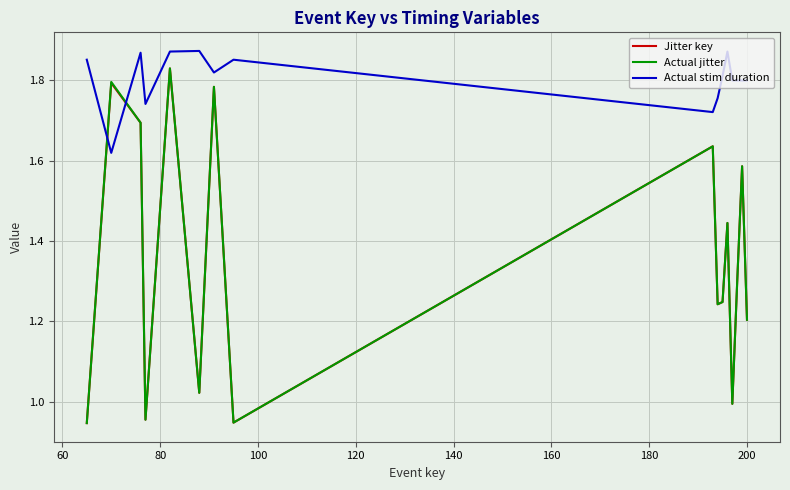

Which series ends up on top after the final intersection of Jitter key and Actual jitter?

Actual jitter